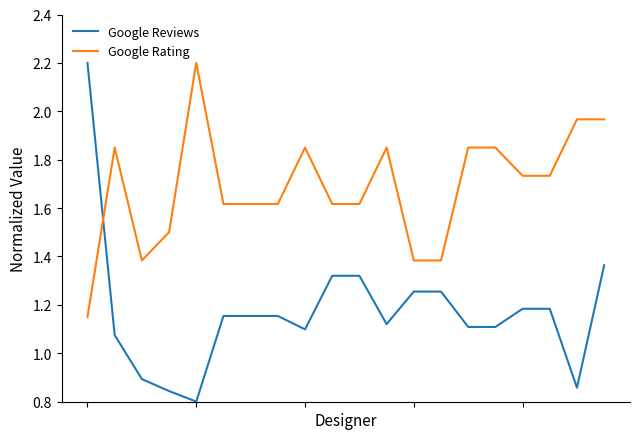

Which series has the largest total across all categories?

Google Rating